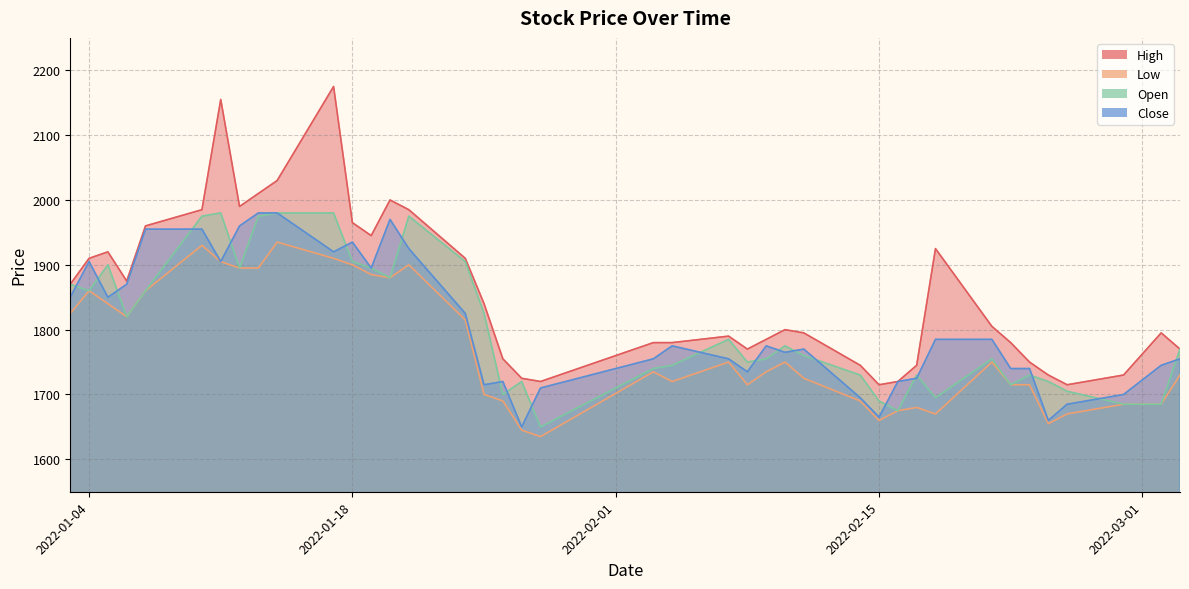

At which category does Open reach its first local valley?

2022-01-04